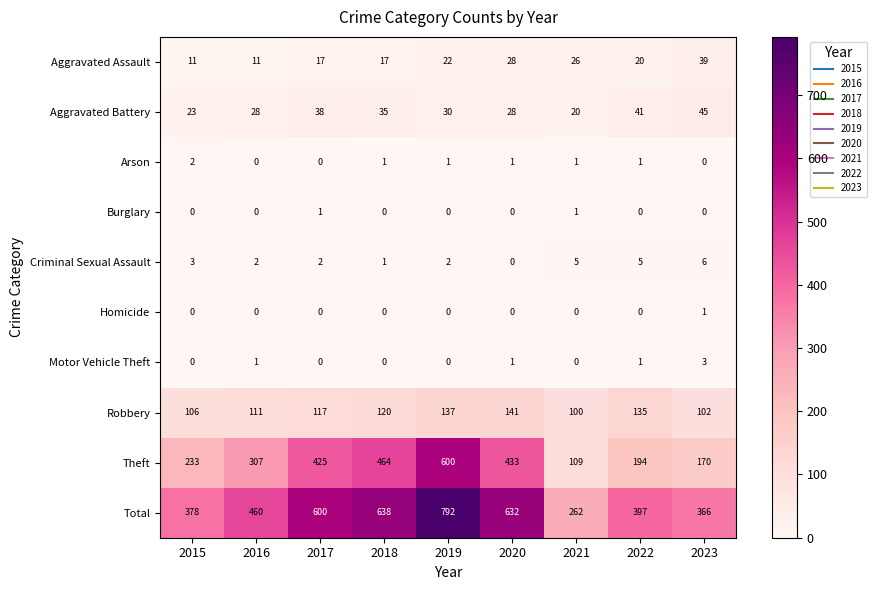

What is the sum of all Criminal Sexual Assault values?

26